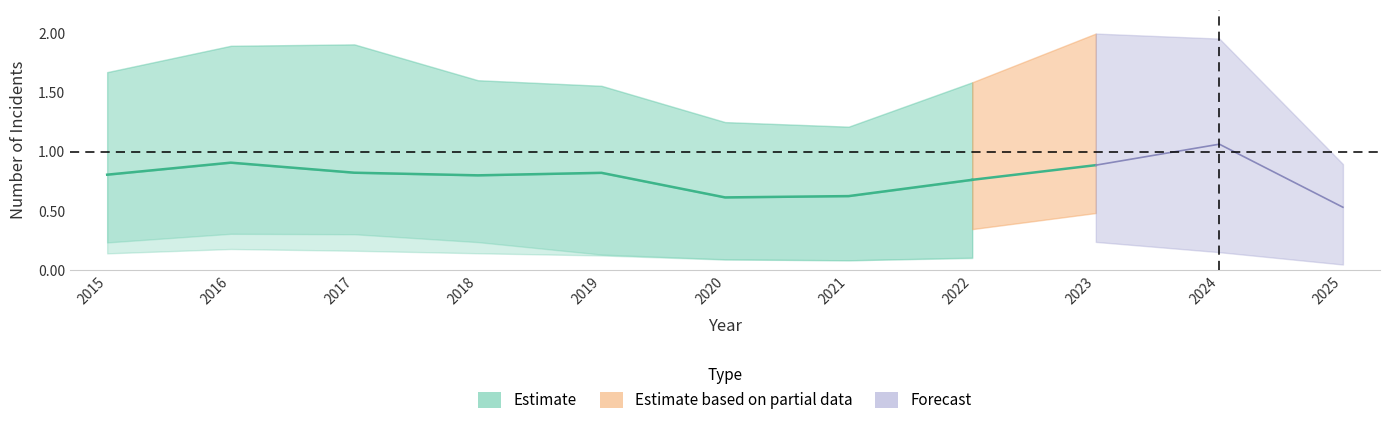

What is the value of the 8th point from the left?

0.8